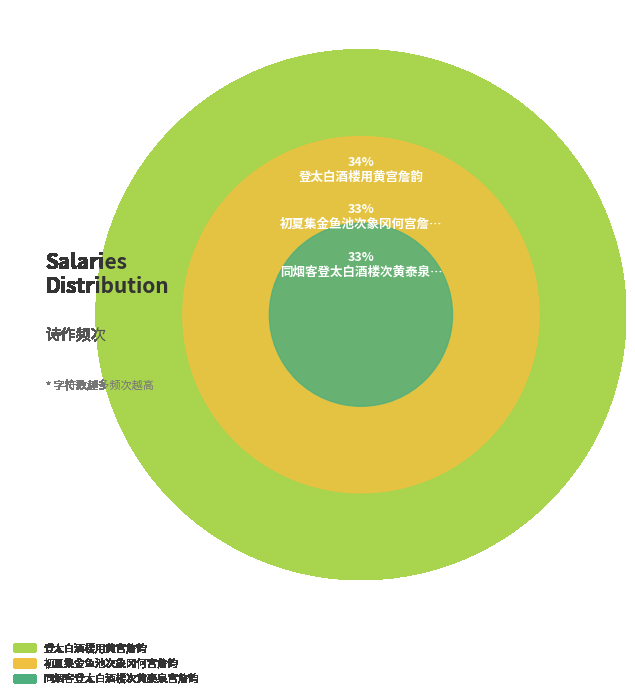

Count the number of slices in the pie.

3